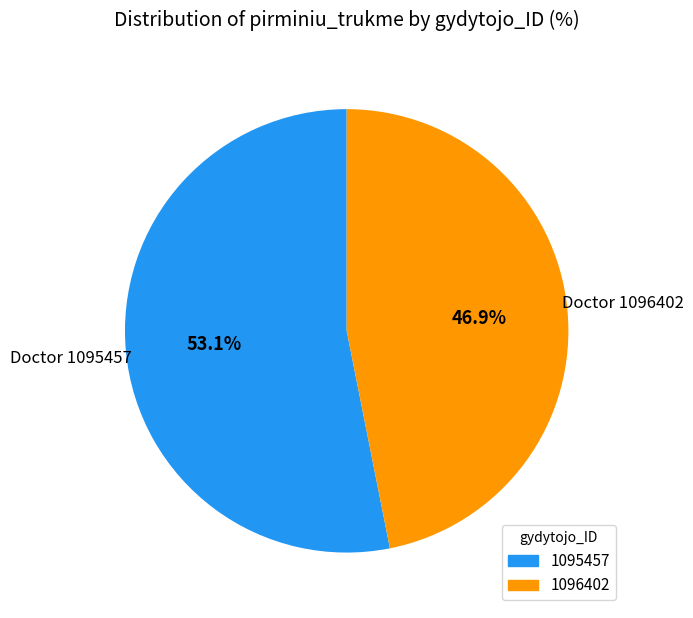

Between 1095457 and 1096402, which is larger?

1095457